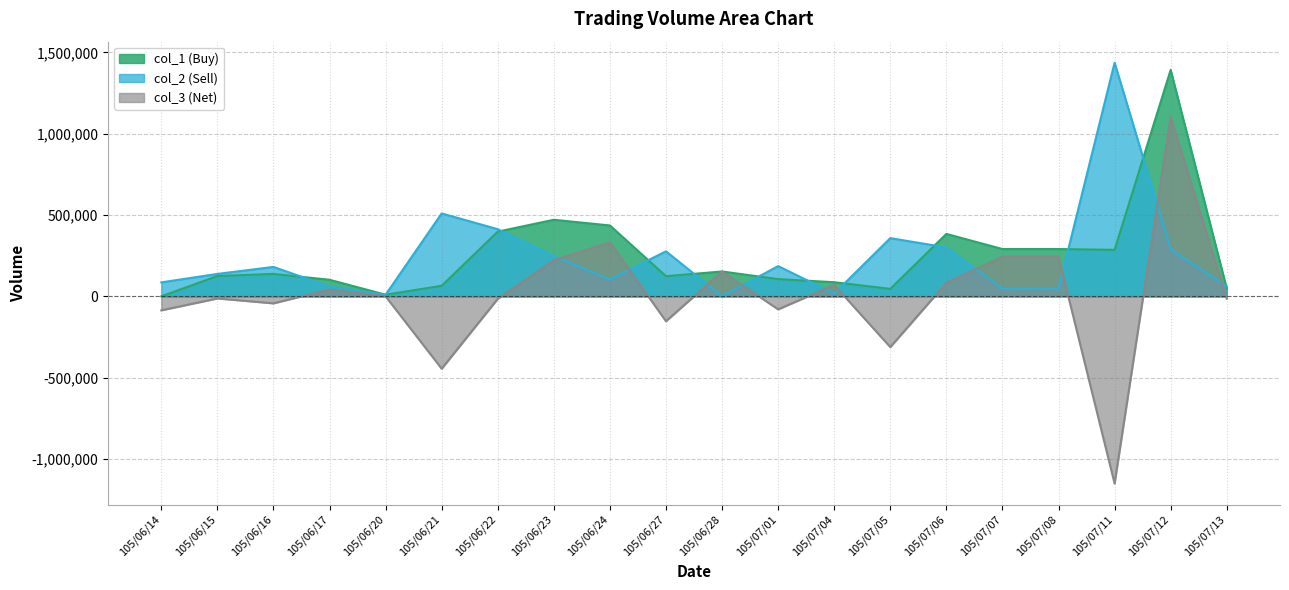

Which series changed the most between 105/07/08 and 105/07/13?

col_3